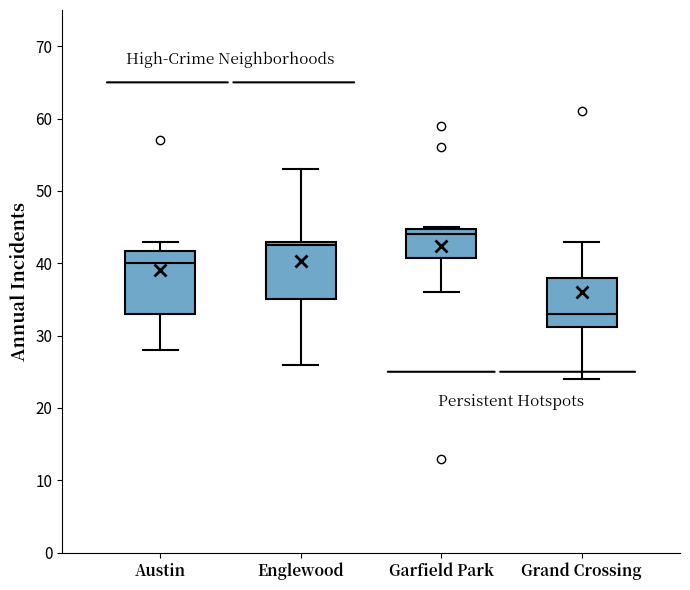

Reading left to right, transcribe this box plot: for each box, give where its median line is, the range the box spans, and where its two whiskers end, as read against the y-axis. The values are not printed on the chart, so give them approximately, as read against the axis.

Austin: median 40, box 33 to 42, whiskers 28 to 43
Englewood: median 43 (just below the box's upper edge), box 35 to 43, whiskers 26 to 53
Garfield Park: median 44, box 41 to 45, whiskers 36 to 45
Grand Crossing: median 33, box 31 to 38, whiskers 24 to 43